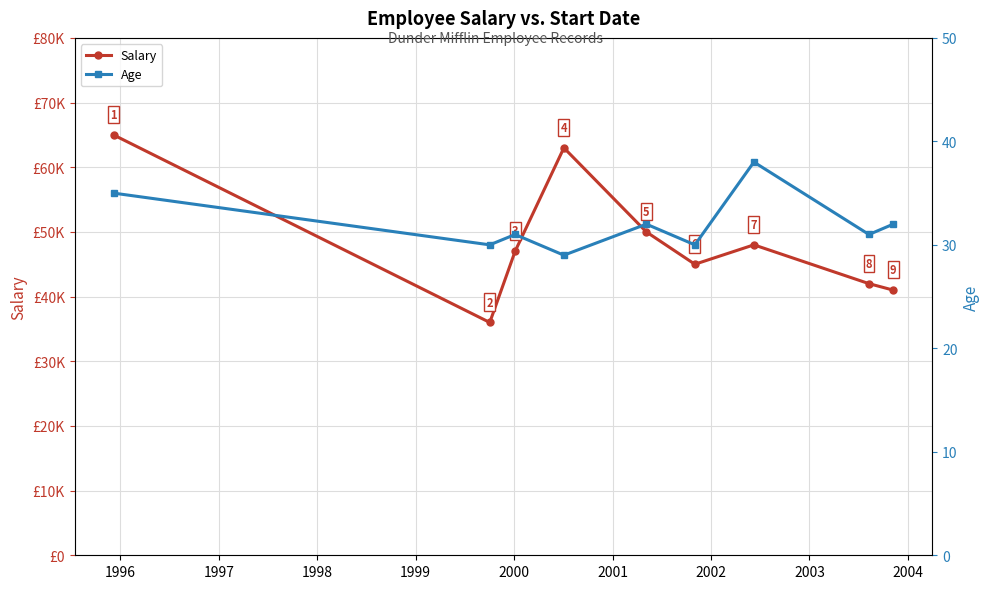

List the series in order of their peak value, lowest first.

Age, Salary